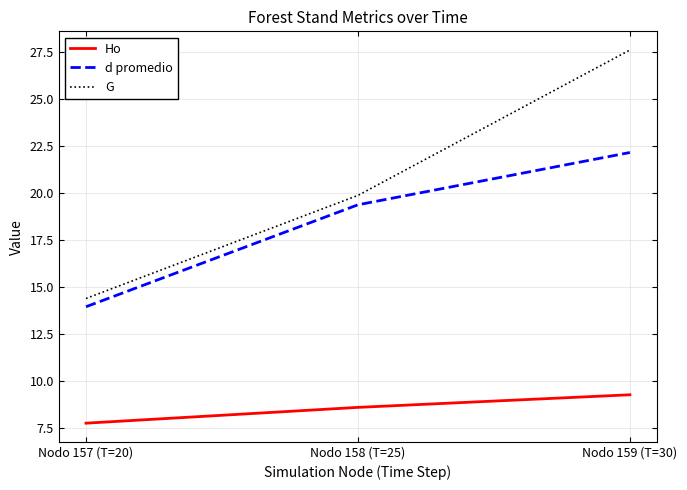

What is the average value of the d promedio series?

18.5